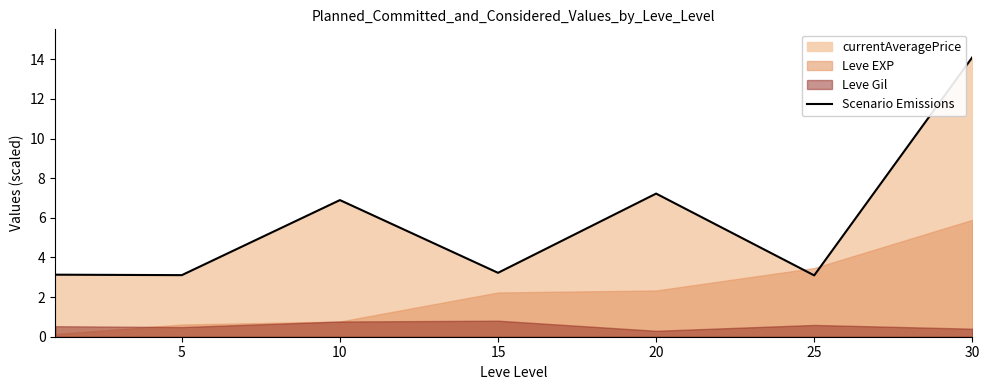

Between 30 and 5, which is larger?

30